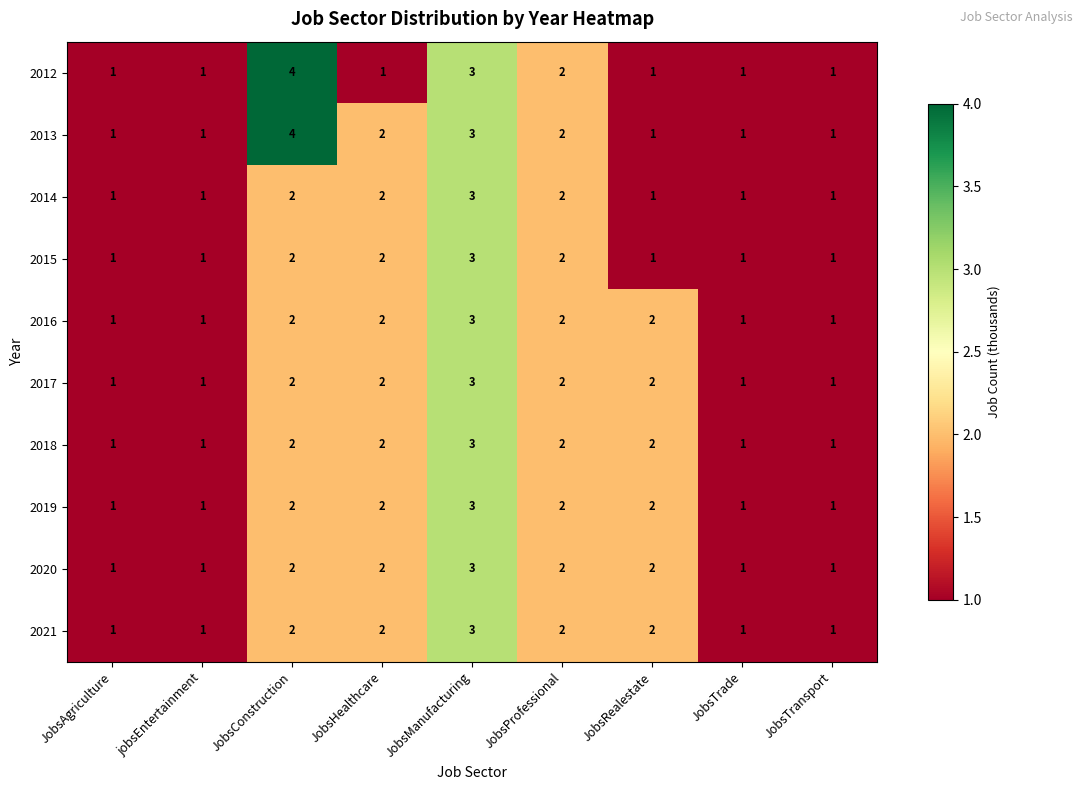

Which label corresponds to the largest value in the chart?

JobsConstruction